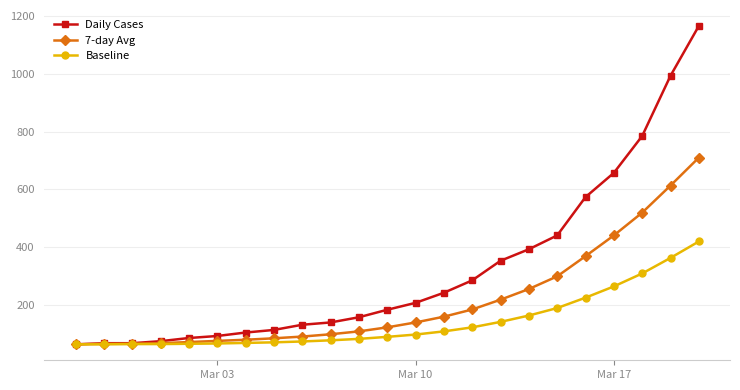

Rank the series by their maximum value, from highest to lowest.

Daily Cases, 7-day Avg, Baseline